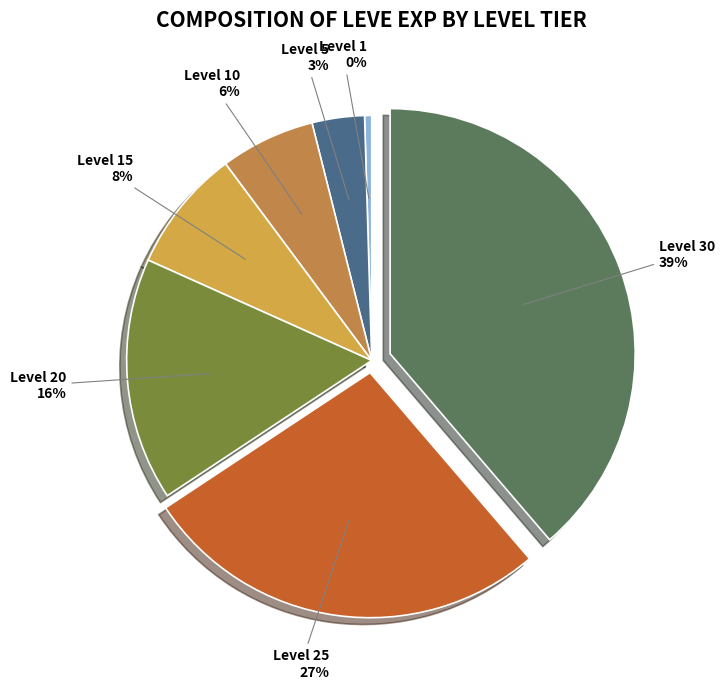

To the nearest percent, what portion does Level 25 represent?

27%